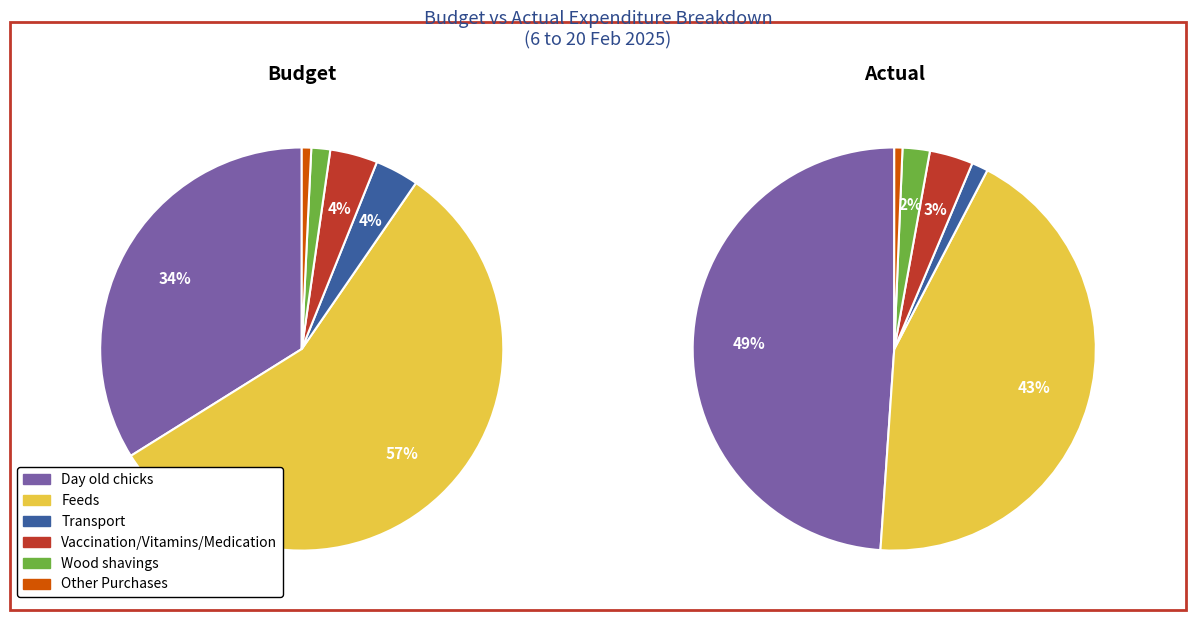

What percentage is the 3 slice, to the nearest percent?

4%